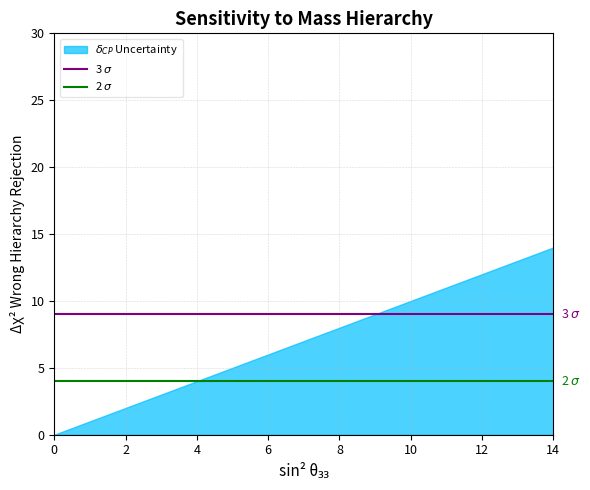

What is the maximum value shown in the chart?

14